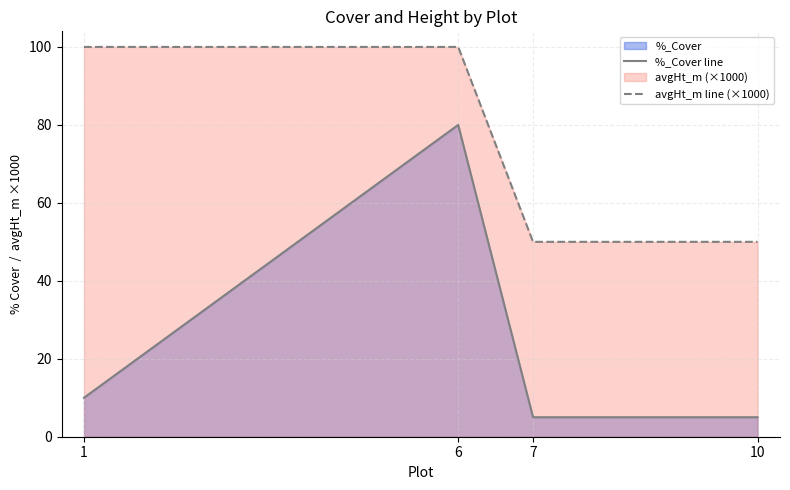

What is the difference between the maximum and minimum values in the %_Cover line series?

75